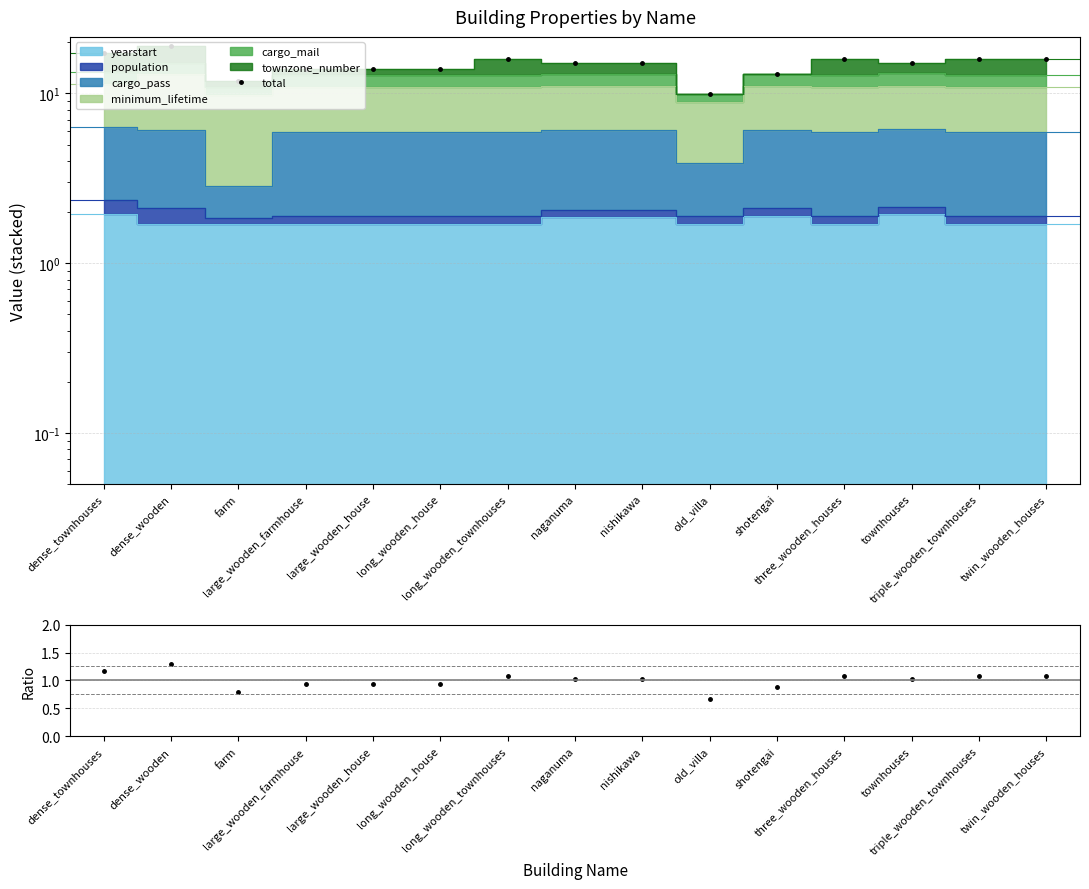

True or false: ratio and total cross at least once.

False